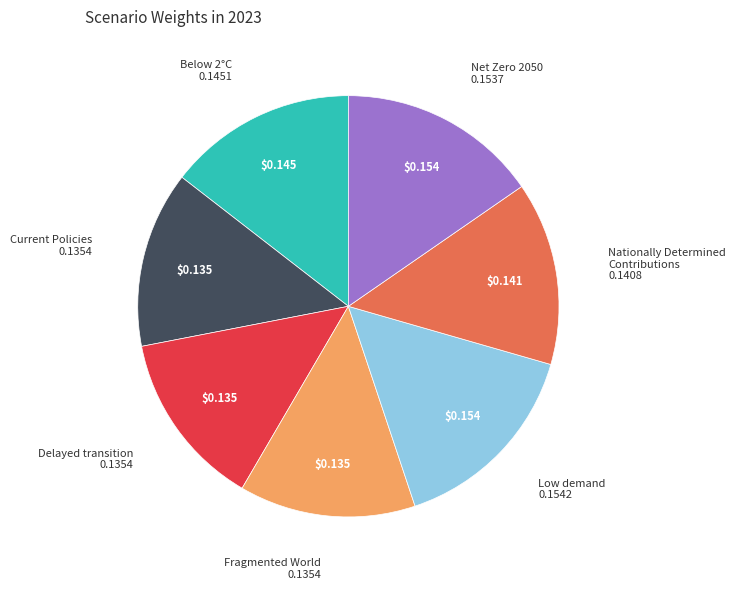

Which has a higher value, Nationally Determined Contributions or Net Zero 2050?

Net Zero 2050